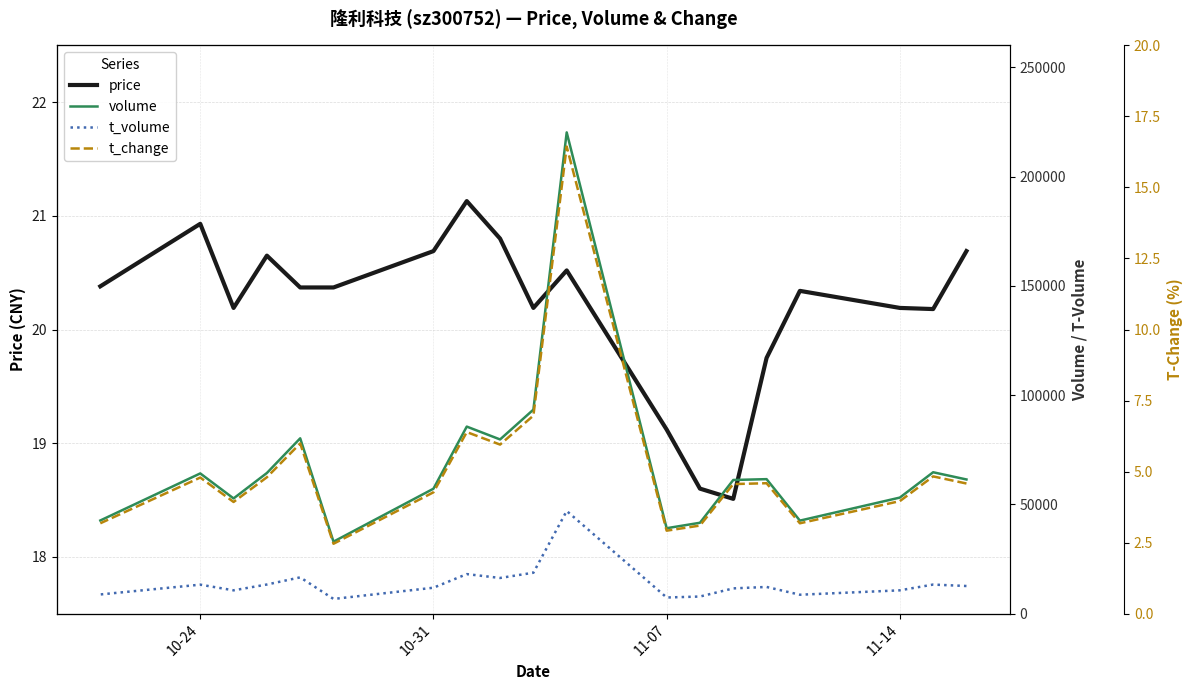

How many lines are shown in the chart?

4